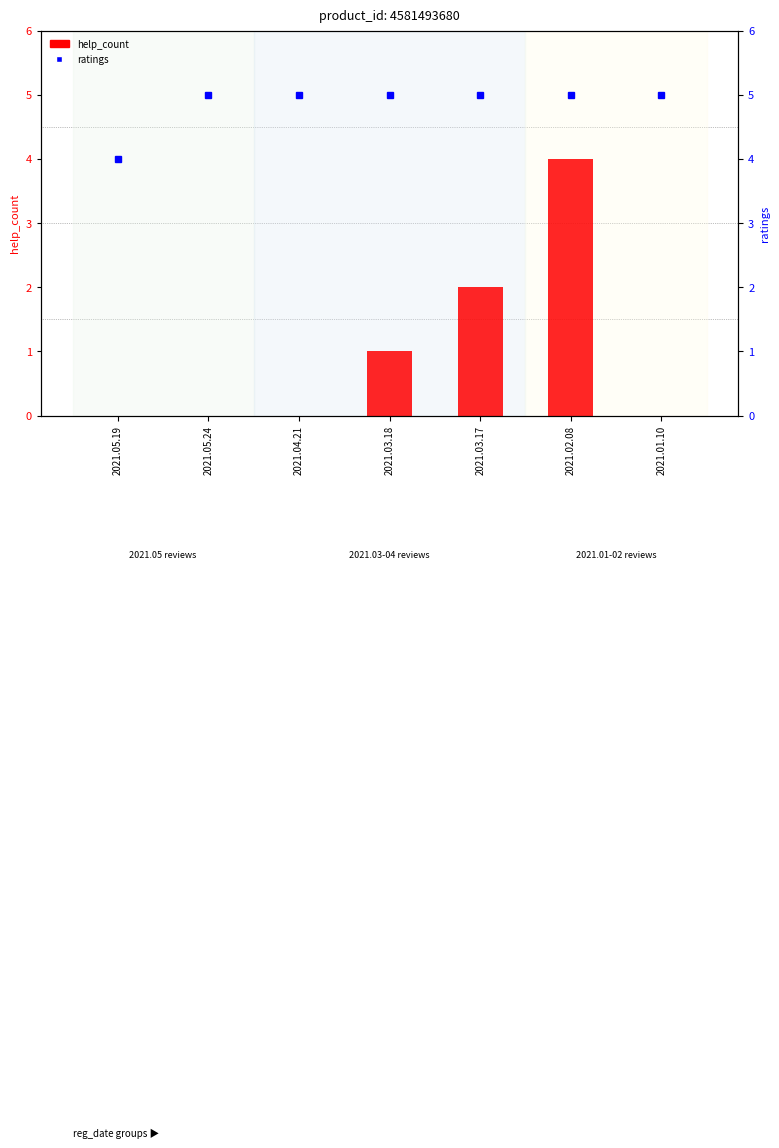

At how many categories does at least one series exceed 2?

7